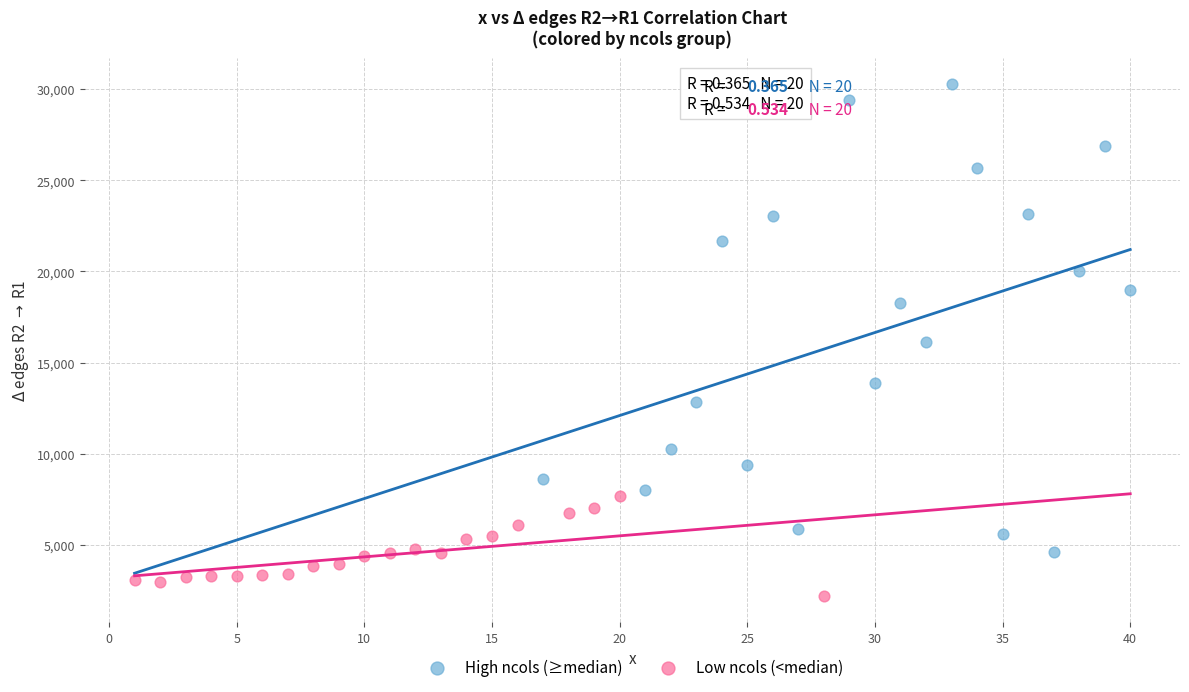

Which series has the widest spread of Y values?

High ncols (≥median)